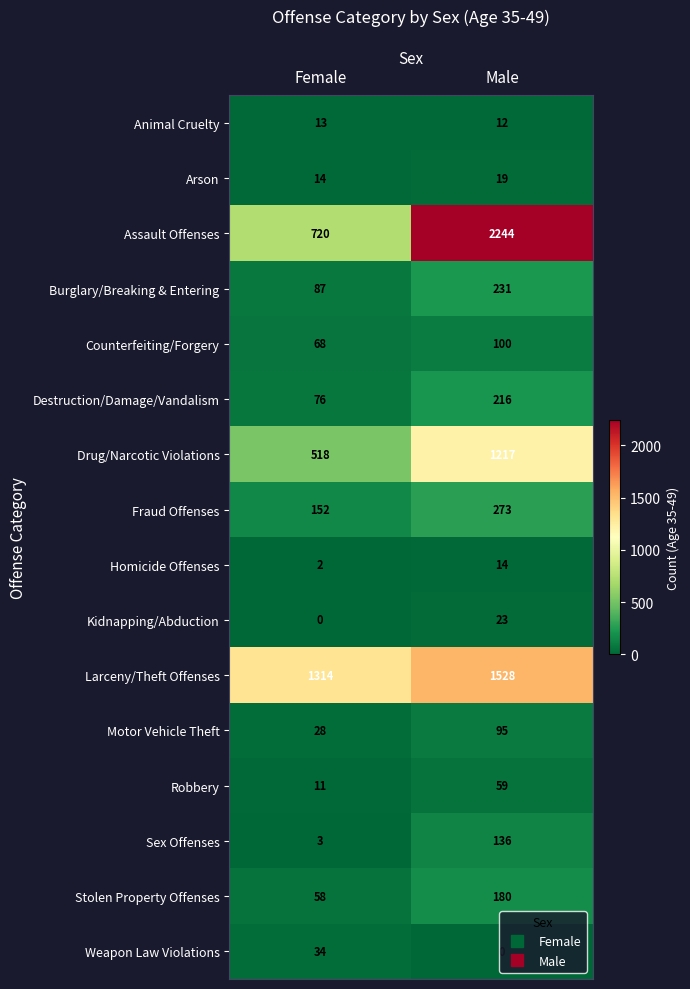

What is the difference between the highest and lowest values at Female?

1314